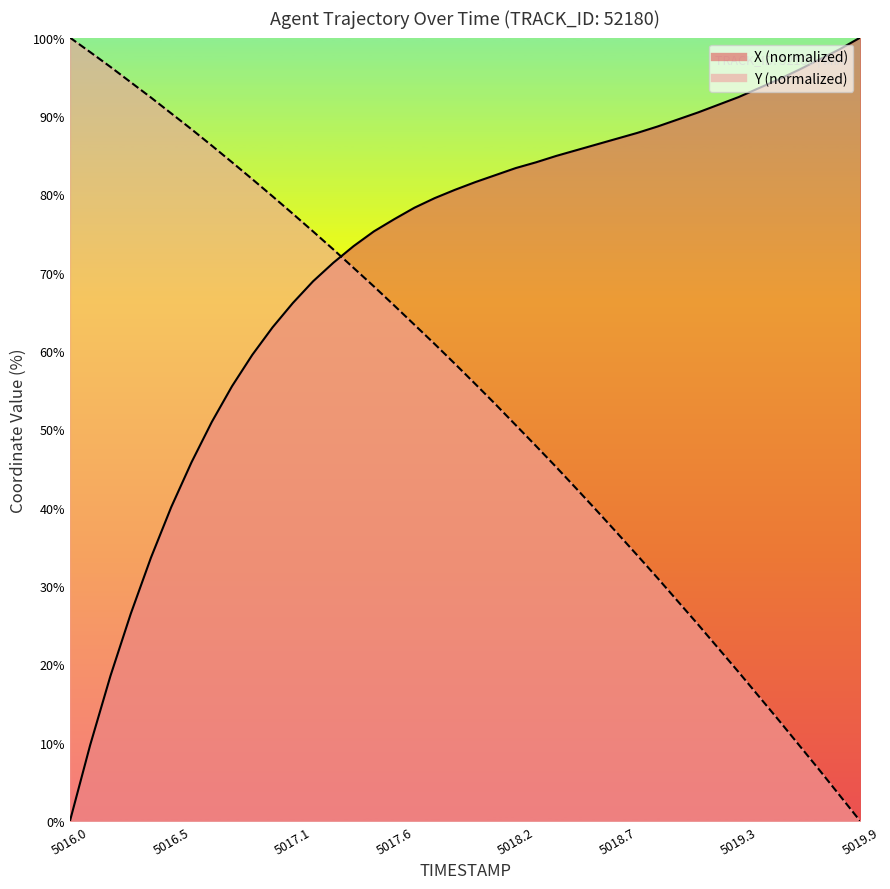

What is the difference between the Y values at 5017.4 and 5017.5?

2.4